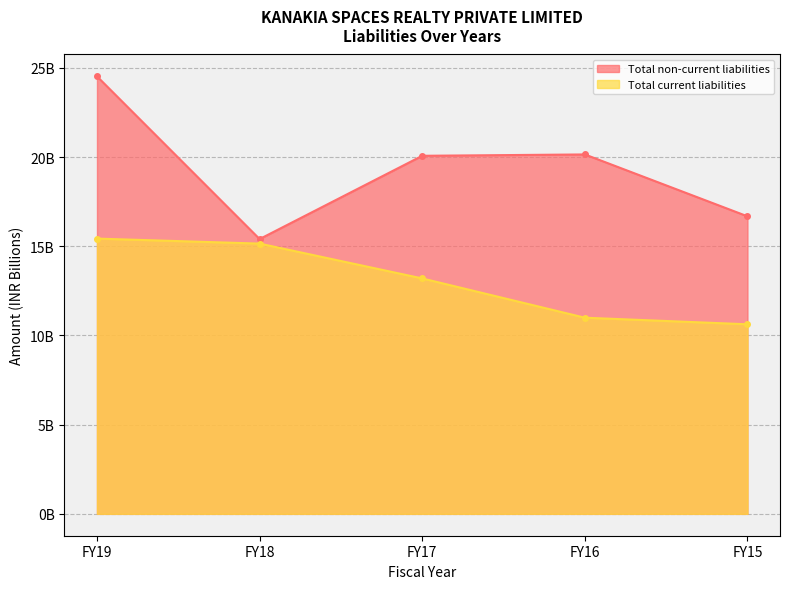

Is it true that Total non-current liabilities equals 20.1 at FY17?

True